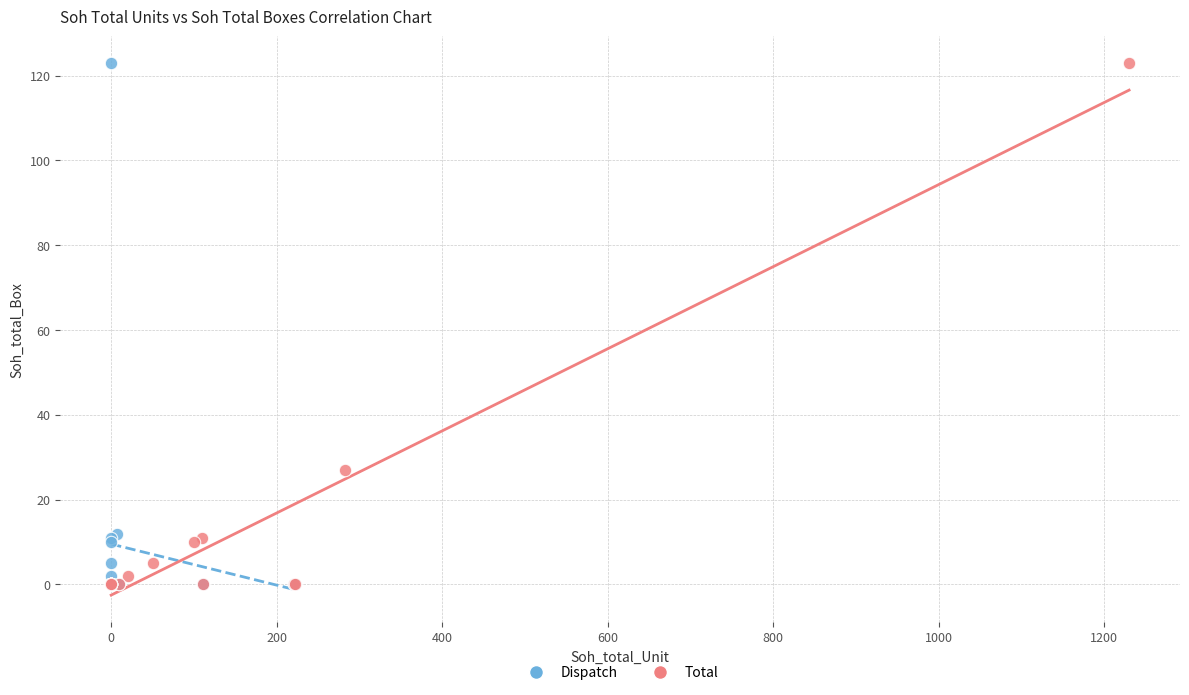

What are all the series names shown in the legend?

Dispatch, Total